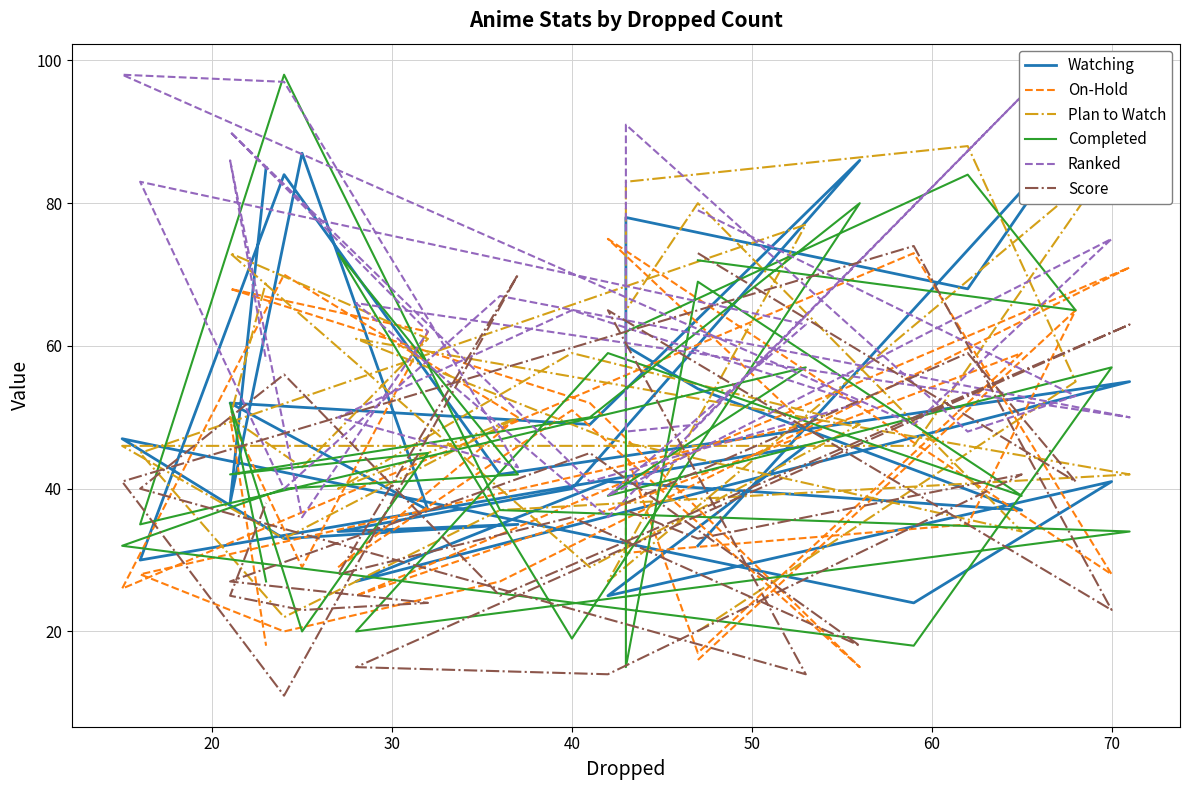

After their last crossing, which series has the higher values: On-Hold or Plan to Watch?

Plan to Watch